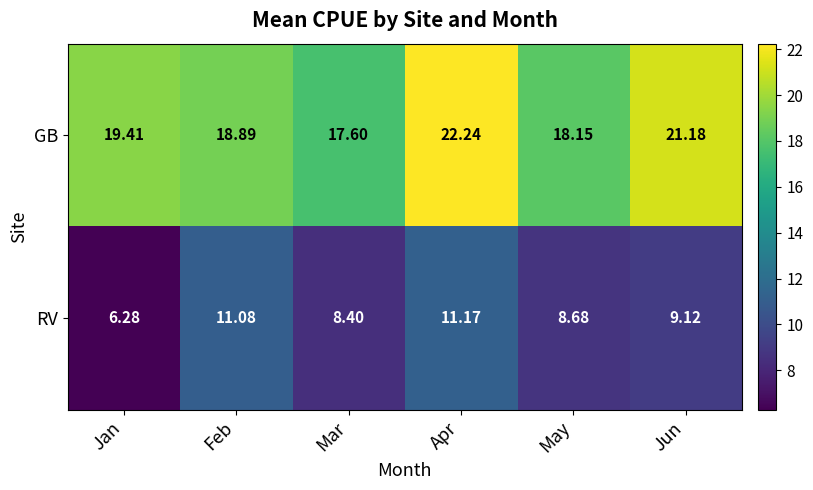

Which label corresponds to the largest value in the chart?

Apr